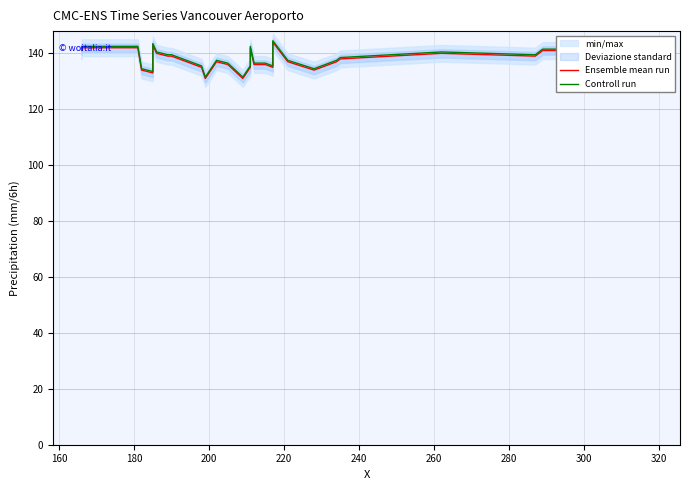

The Controll run series shows 50.1 at 11. True or false?

False